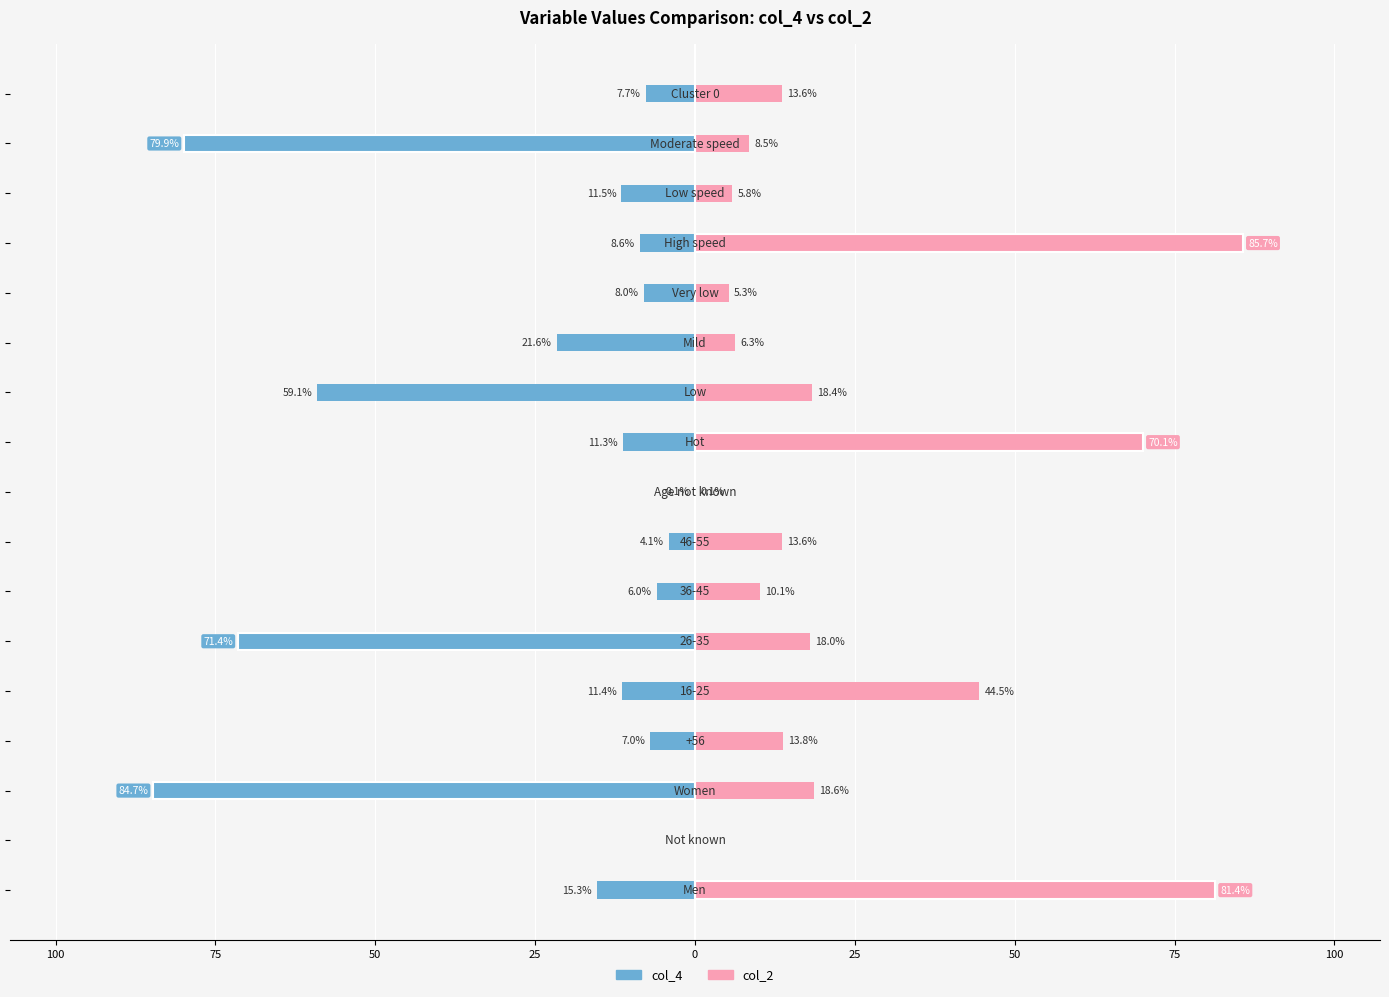

The col_4 series shows -34.6 at 15. True or false?

False